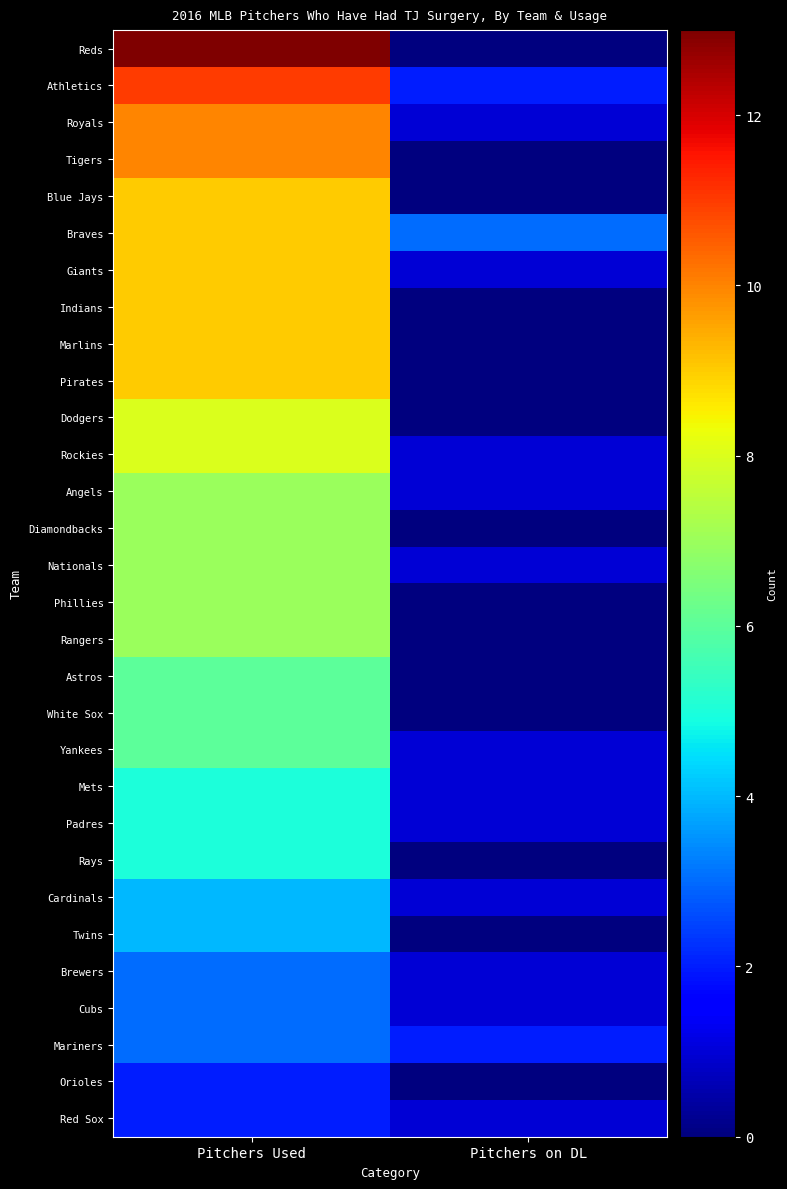

At how many categories does at least one series exceed 0?

2